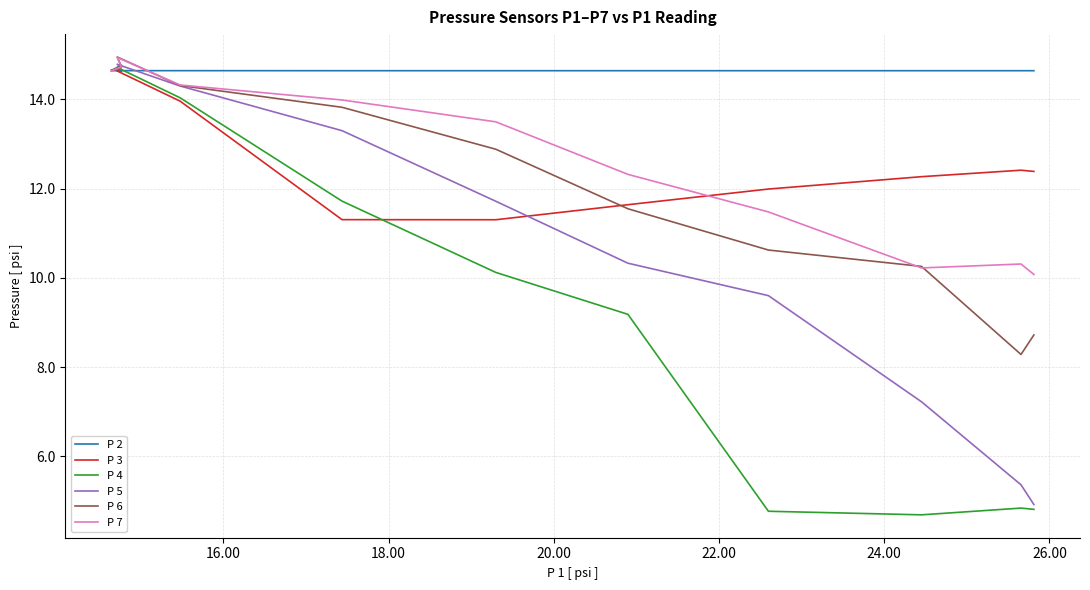

How many values in the P 4 series are below 14?

7